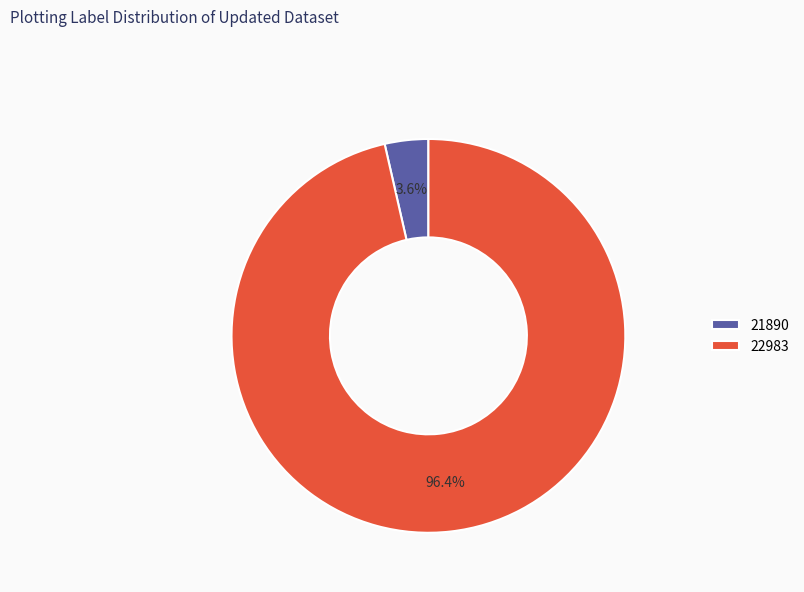

Which slice is the smallest?

21890